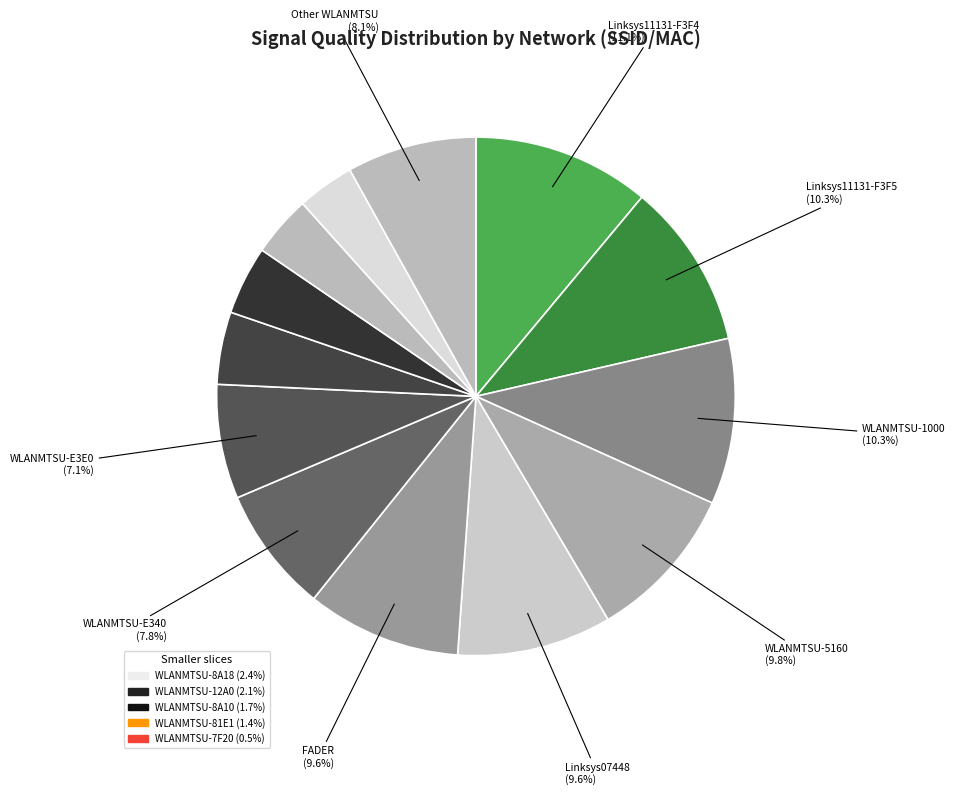

How many slices are in this pie chart?

13